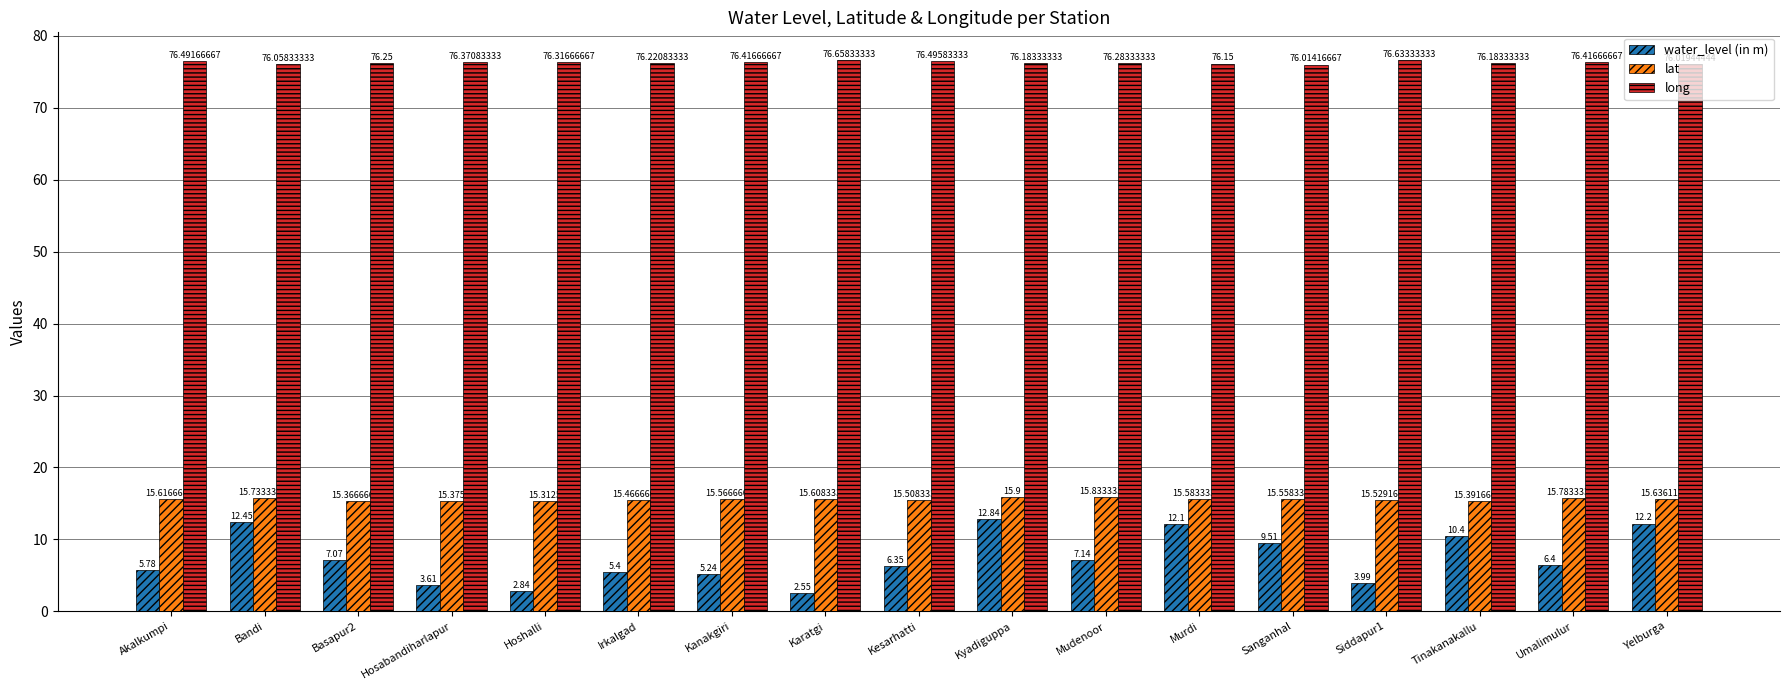

Which series changed the most between Irkalgad and Kanakgiri?

long